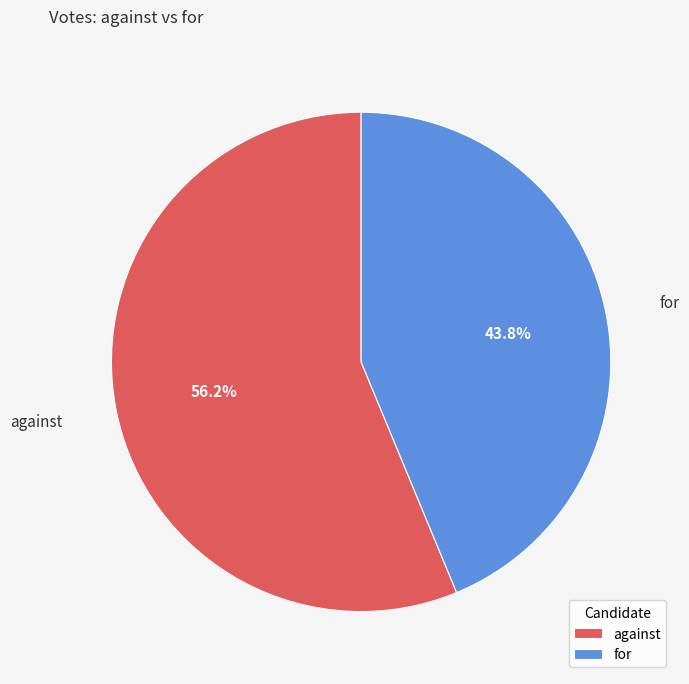

Which slice is the largest?

against